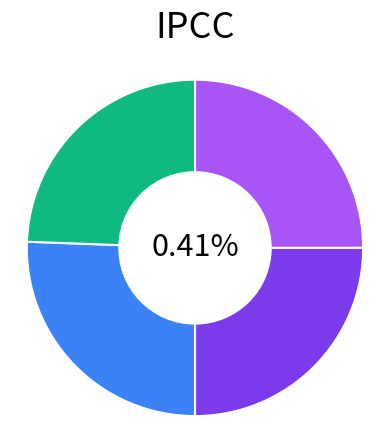

What is the smallest slice in the pie chart?

output_1